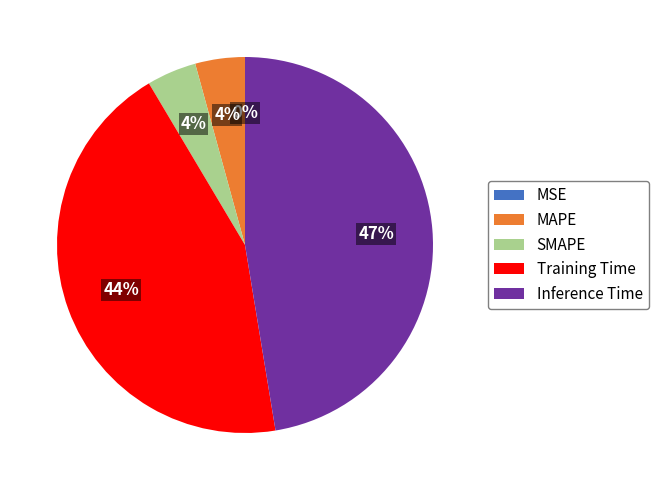

Do MAPE and Inference Time together represent more than half of the pie?

Yes